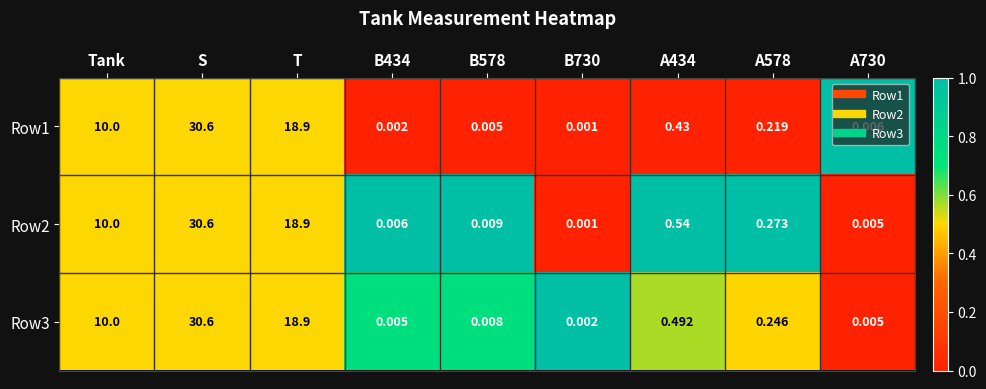

At which label does Row1 reach its peak?

S